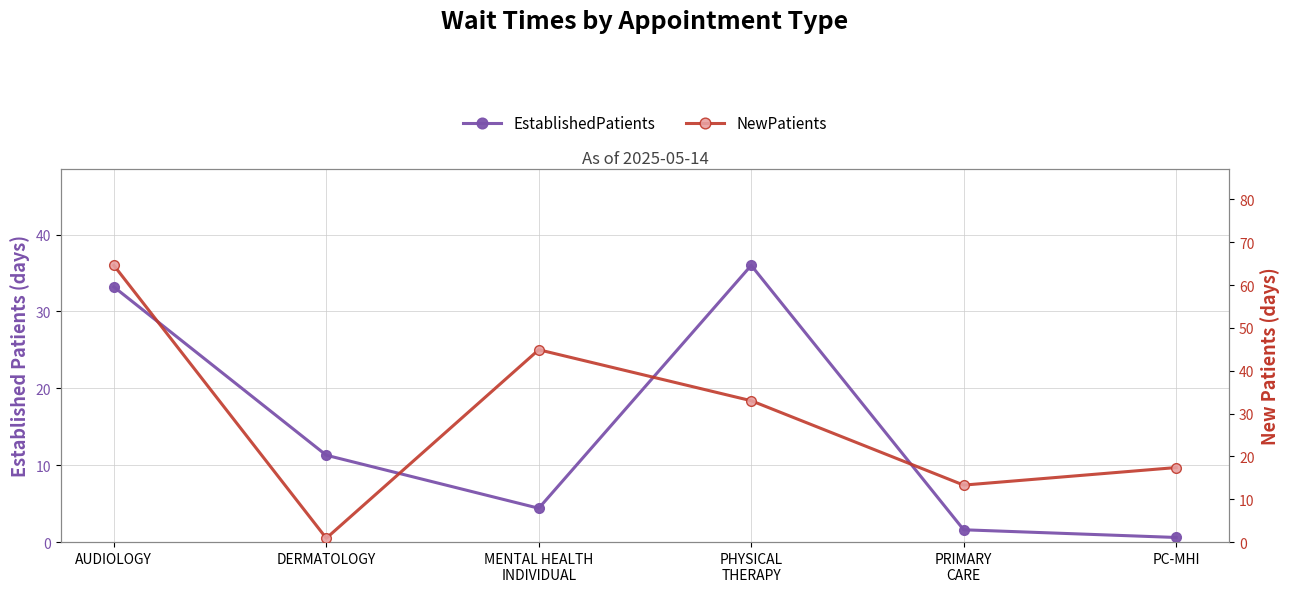

How many times do EstablishedPatients and NewPatients cross each other?

4